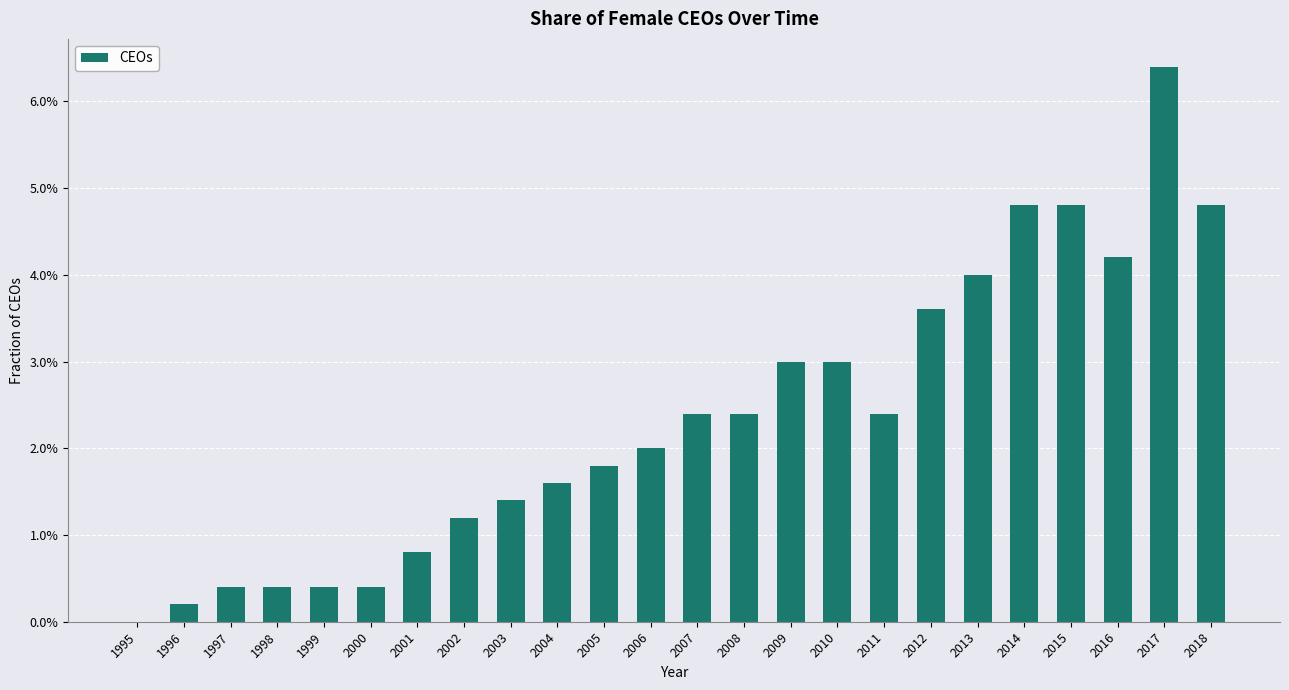

Reading left to right, extract all data points from this chart.

0.0	0.0	0.0	0.0	0.0	0.0	0.0	0.0	0.0	0.0	0.0	0.0	0.0	0.0	0.0	0.0	0.0	0.0	0.0	0.0	0.0	0.0	0.1	0.0